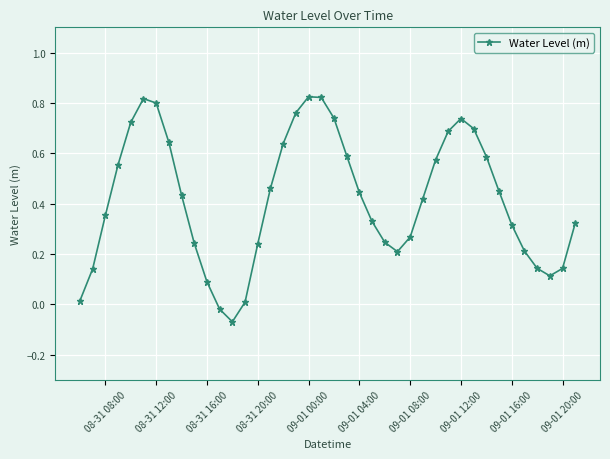

What is the sum of all values?

16.7